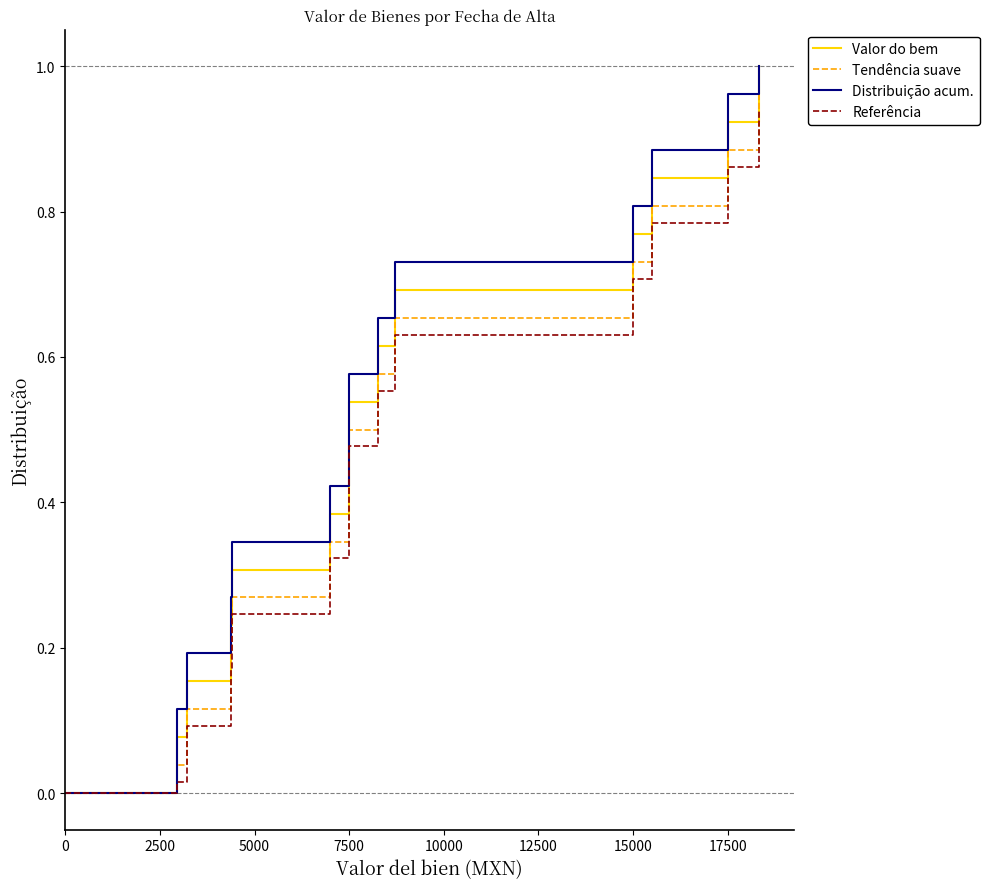

What is the difference between the second highest and minimum values in the Referência series?

0.9